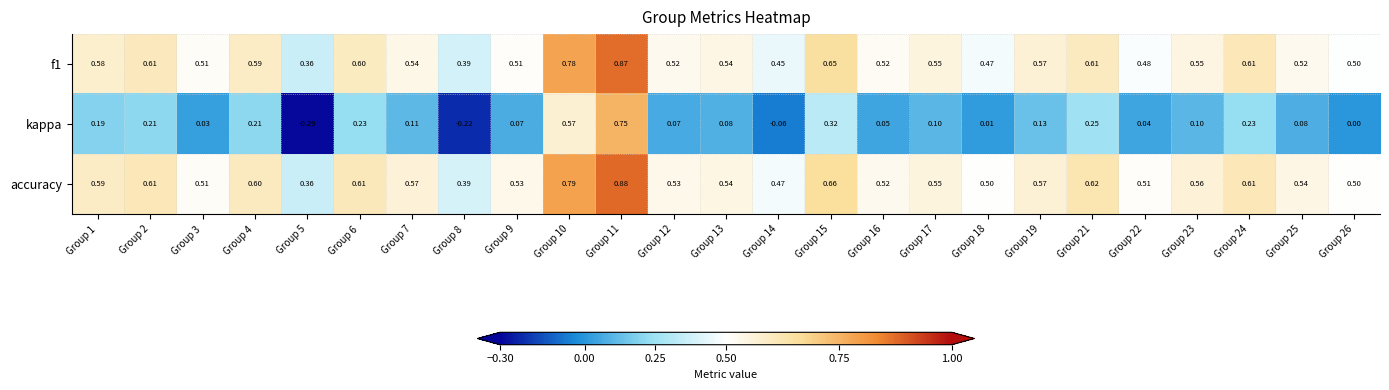

Which series has the largest total across all categories?

accuracy